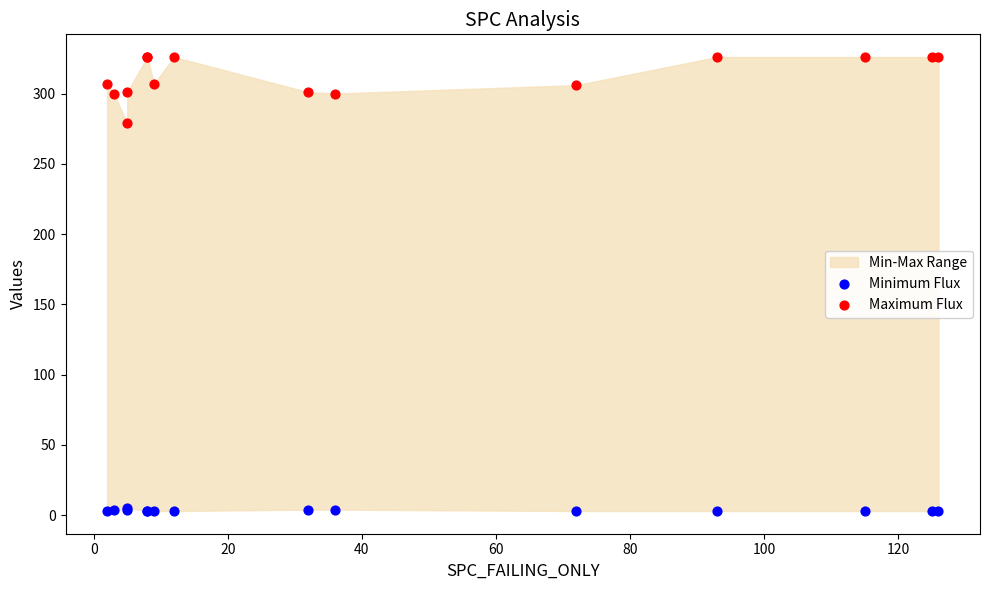

Which series reaches the maximum Y coordinate?

Maximum Flux